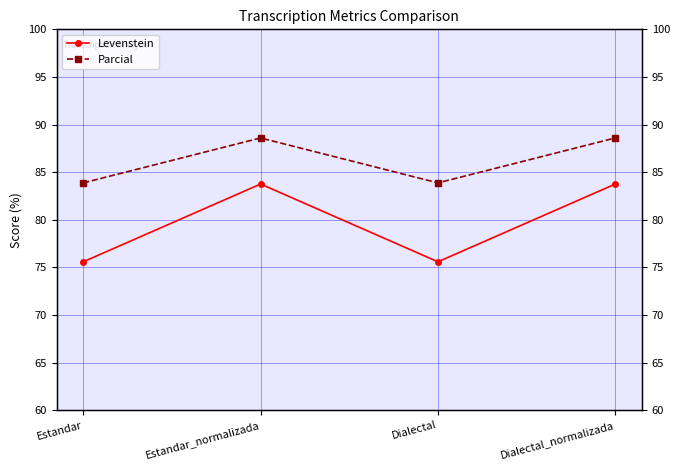

Rank the series by their maximum value, from highest to lowest.

Parcial, Levenstein